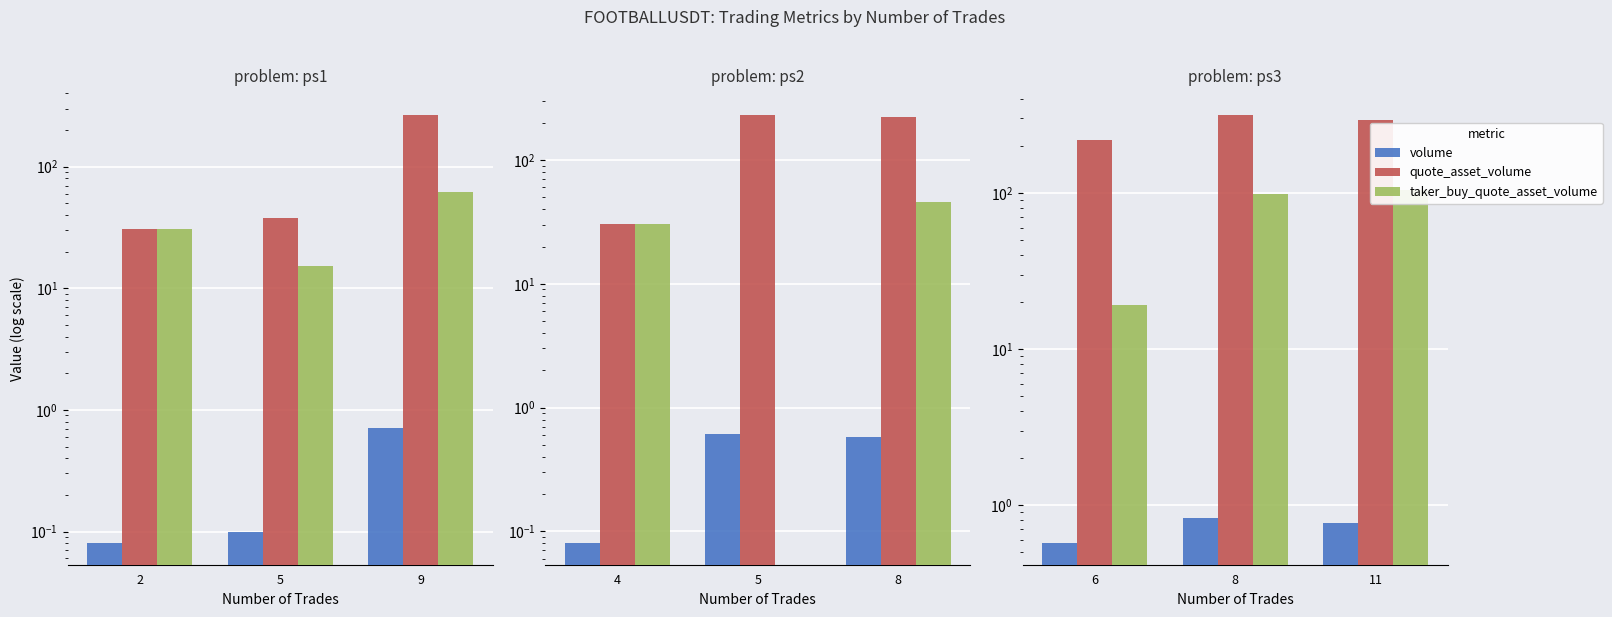

Which series has the largest total across all categories?

quote_asset_volume